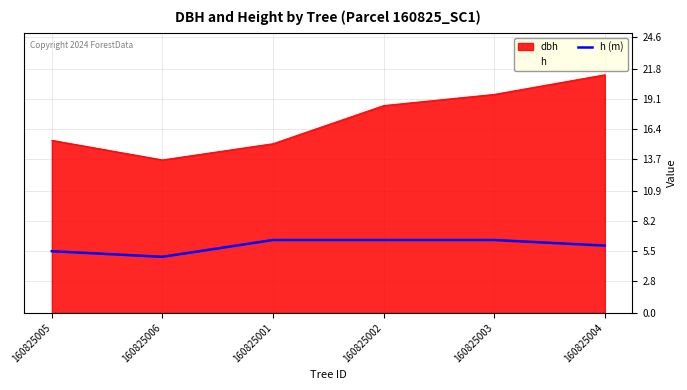

Where is the data nearest to the value 5?

160825006